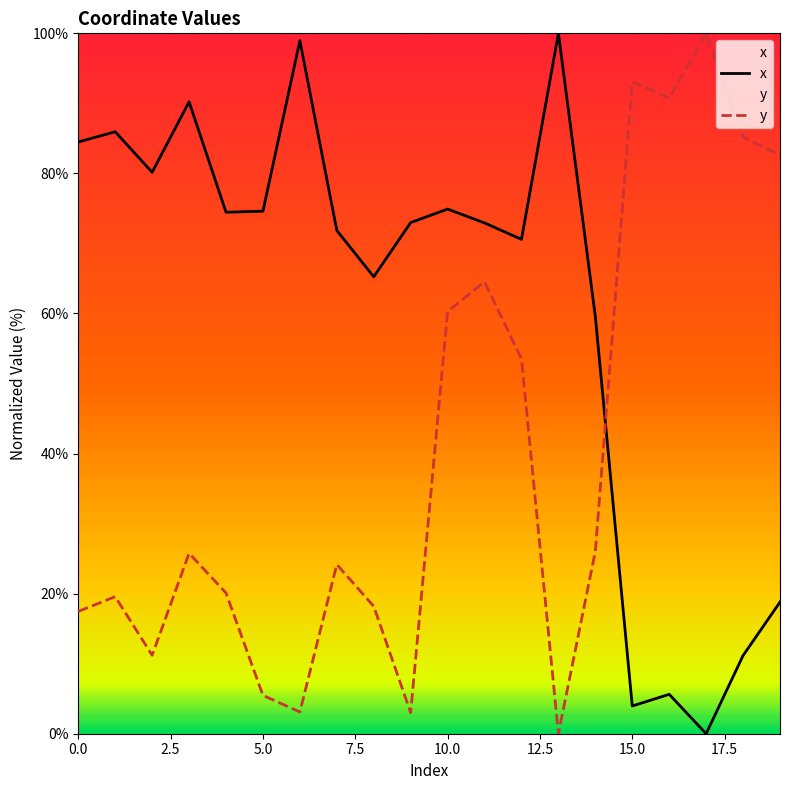

What is the sum of the x values at 17 and 19?

18.8